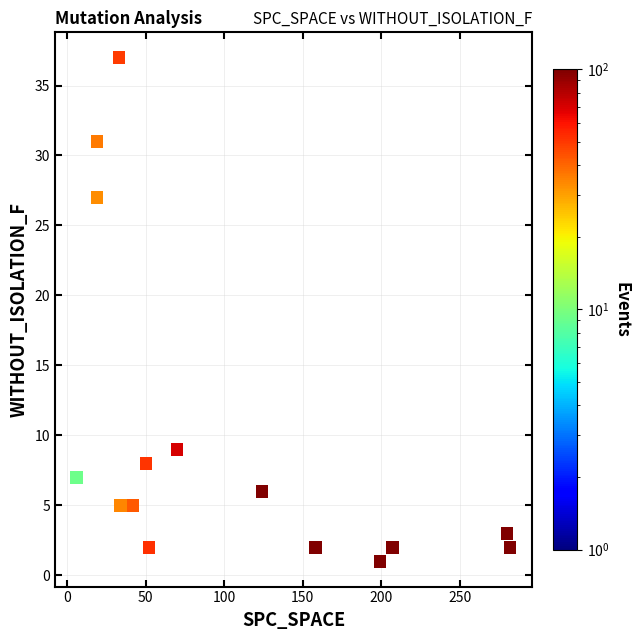

What is the range of Y values (max minus min)?

36